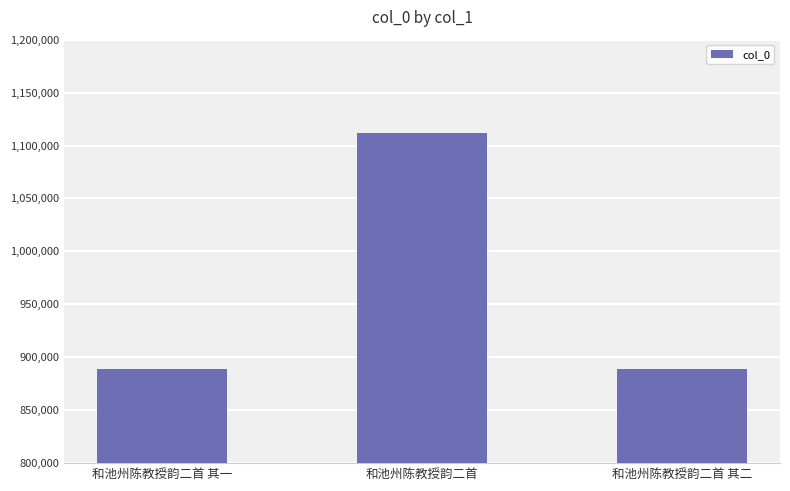

What is the sum of the values at 和池州陈教授韵二首 其二 and 和池州陈教授韵二首?

2000811